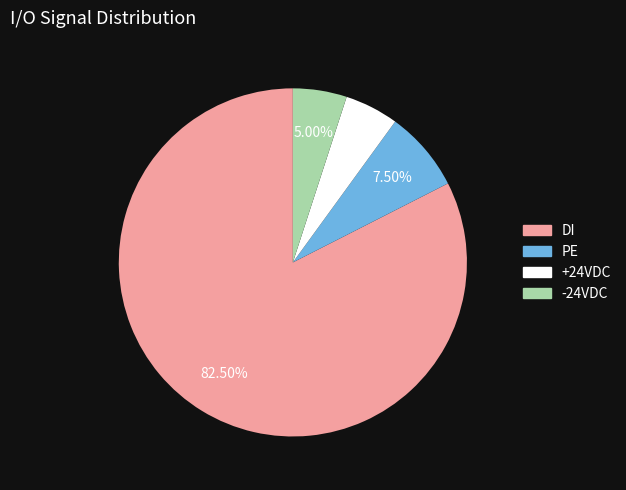

Which slice is the largest?

DI